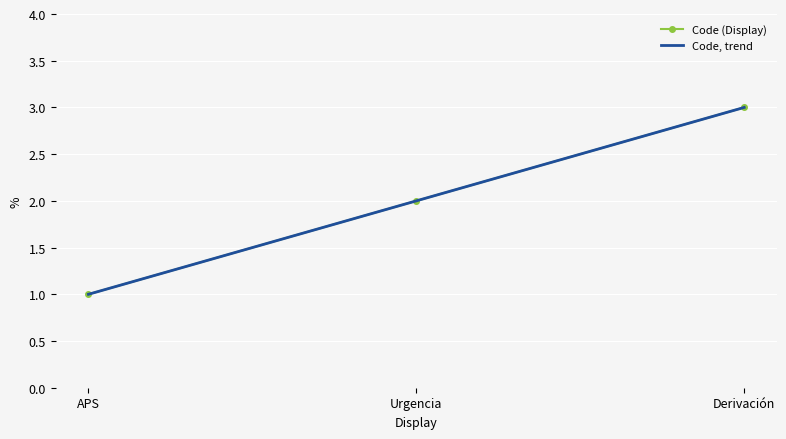

What position from the right is Urgencia?

2